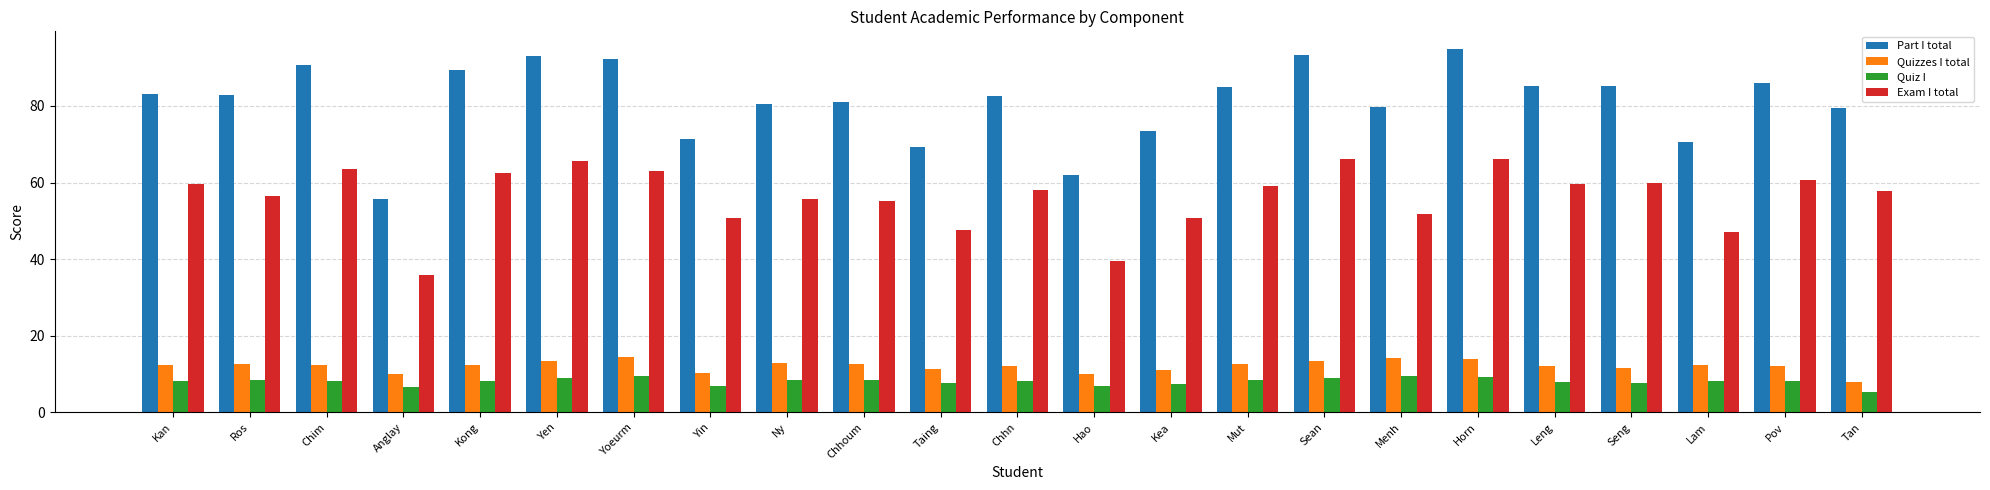

True or false: Quiz I has a value of 6.7 at Anglay.

True